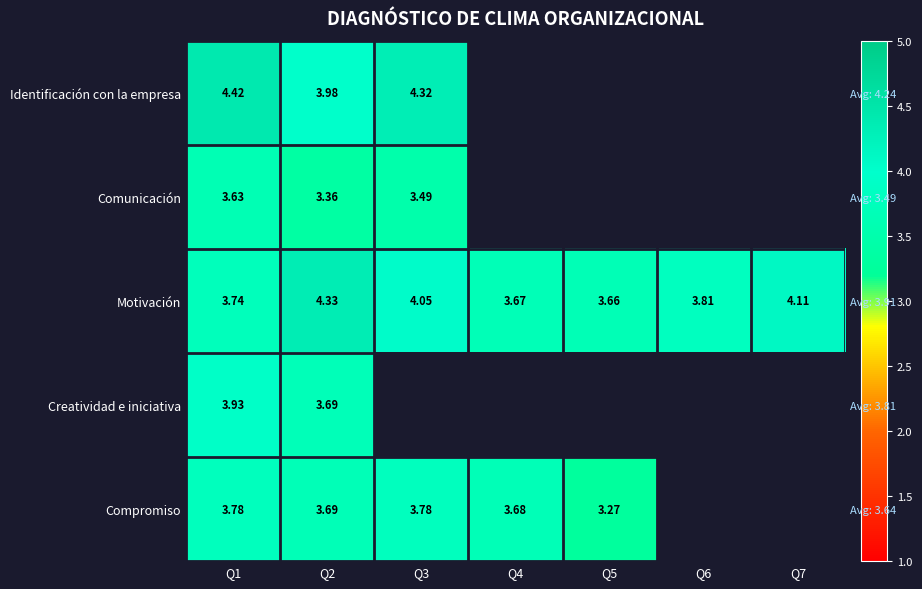

Is the value of Creatividad e iniciativa at Q4 greater than the value of Identificación con la empresa at Q7?

No